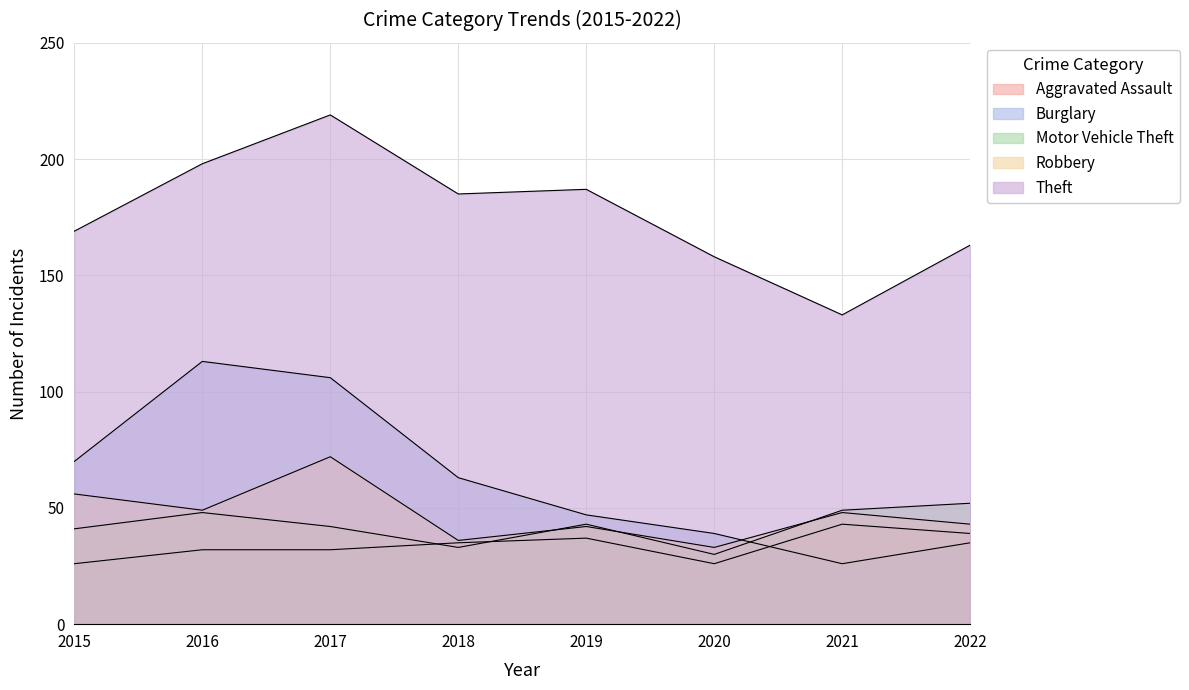

What is the minimum value for Aggravated Assault?

26